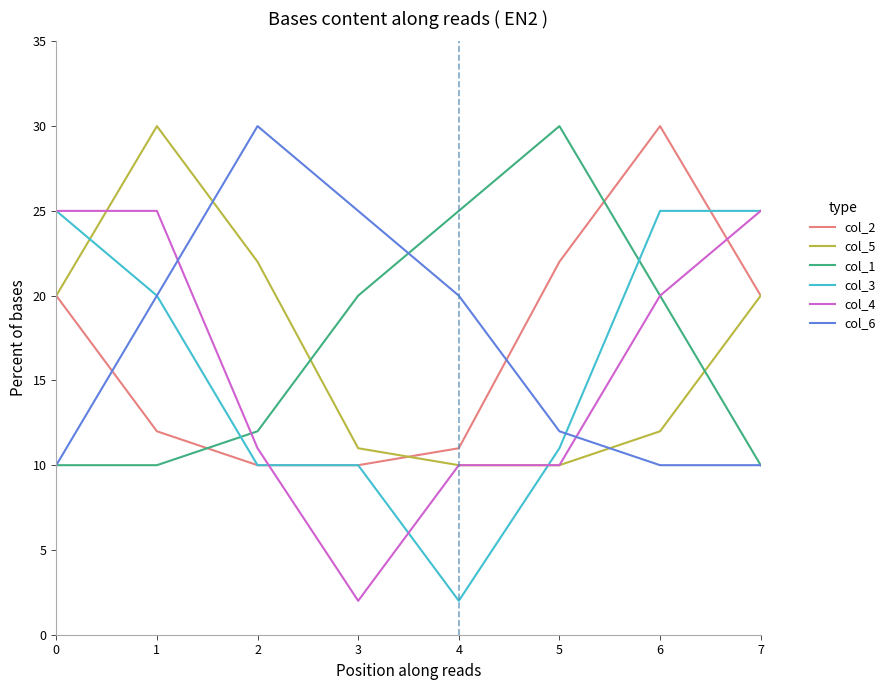

Which series changed the most between 0 and 3?

col_4